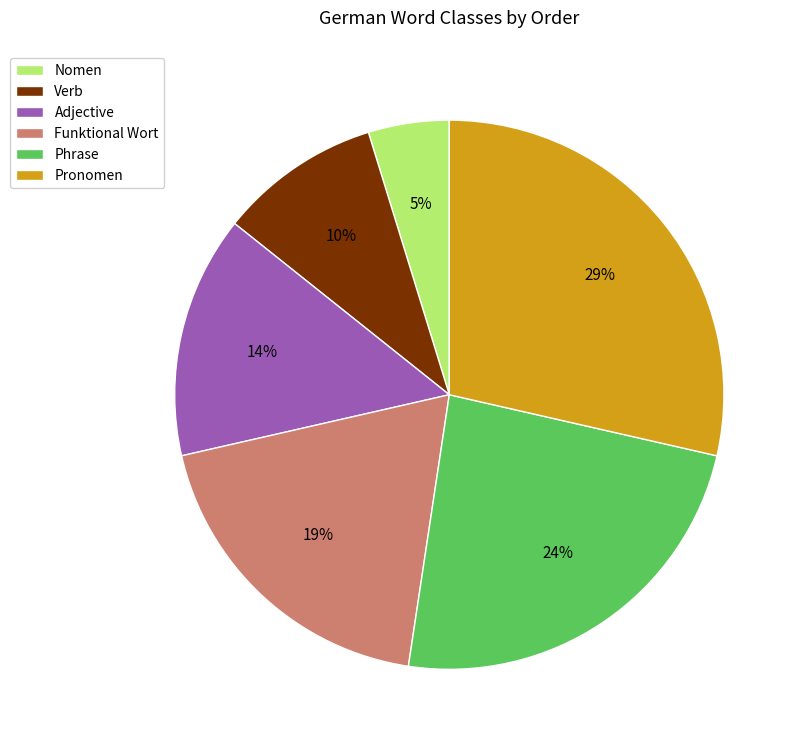

What percentage is the Phrase slice, to the nearest percent?

24%